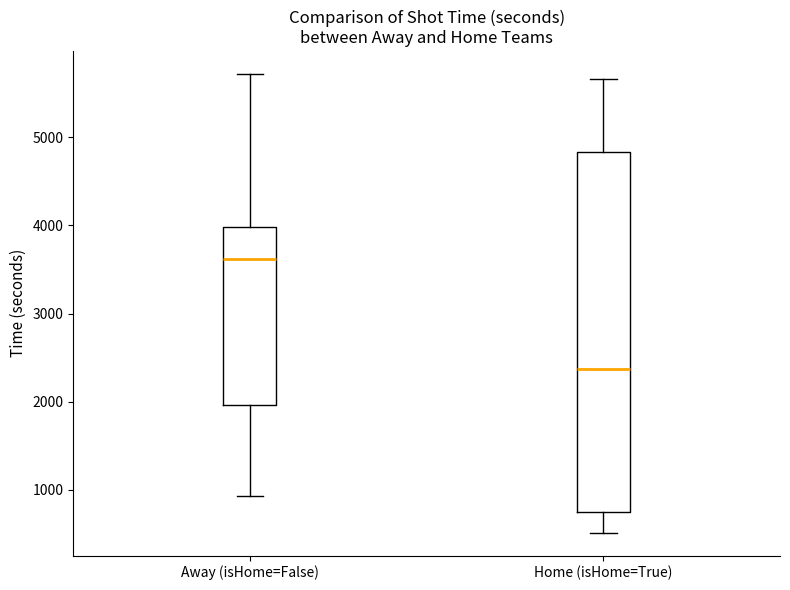

Comparing the boxes themselves (not the whiskers), which one is the tallest?

Home (isHome=True)